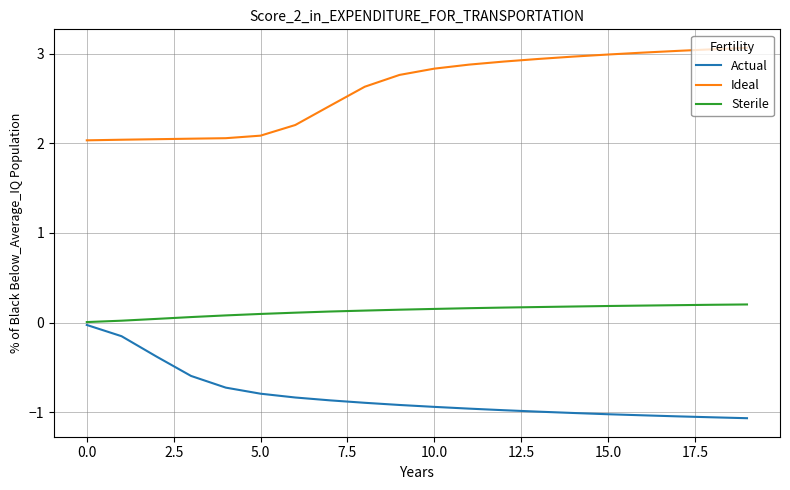

True or false: Ideal and Actual intersect in this chart.

False